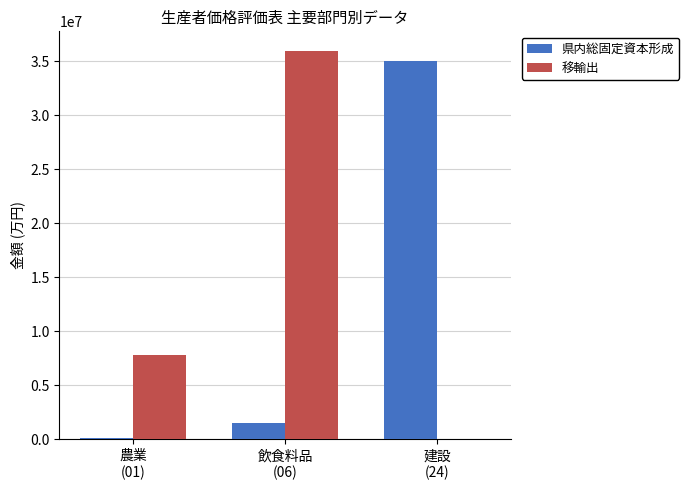

What is the sum of all 県内総固定資本形成 values?

36659311